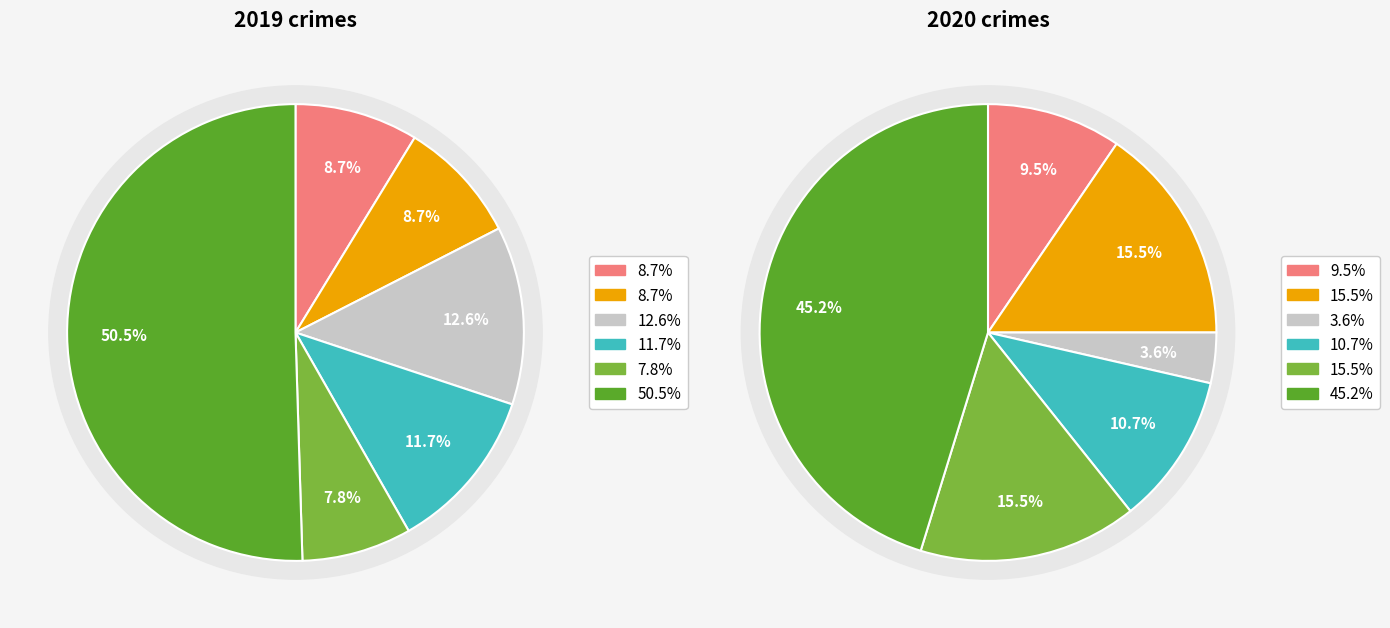

The 5 slice represents 54% of the pie. True or false?

False